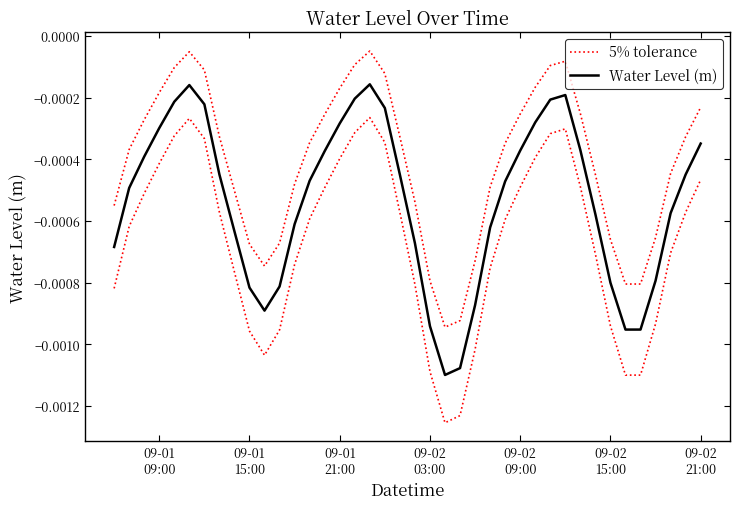

The 5% tolerance series shows -0.0 at 13. True or false?

False